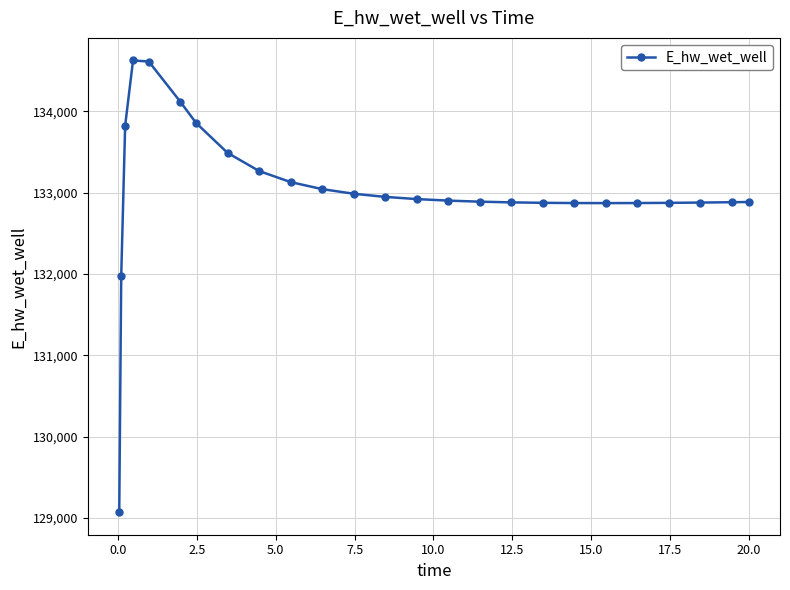

True or false: there are more than 0 points higher than both neighbors.

True